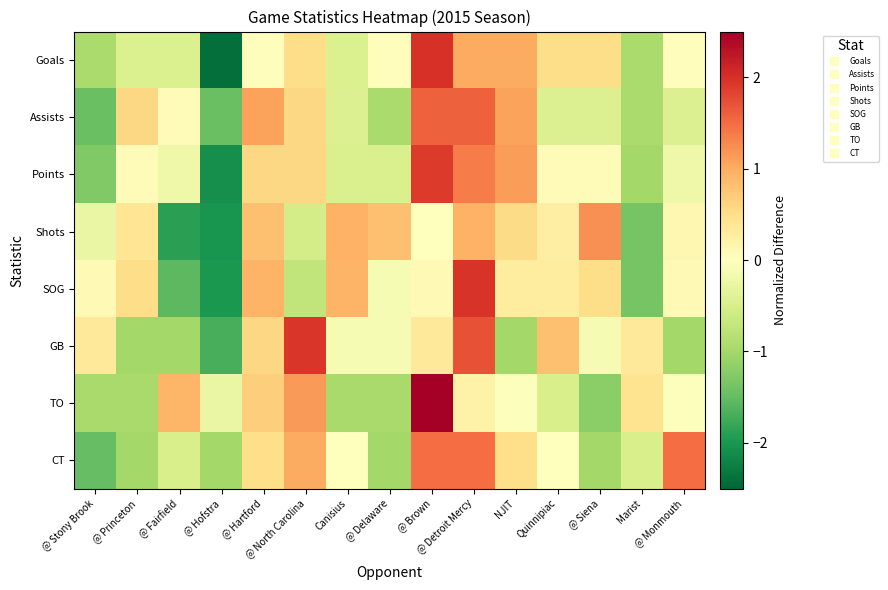

What is the minimum value shown in the chart?

-2.4